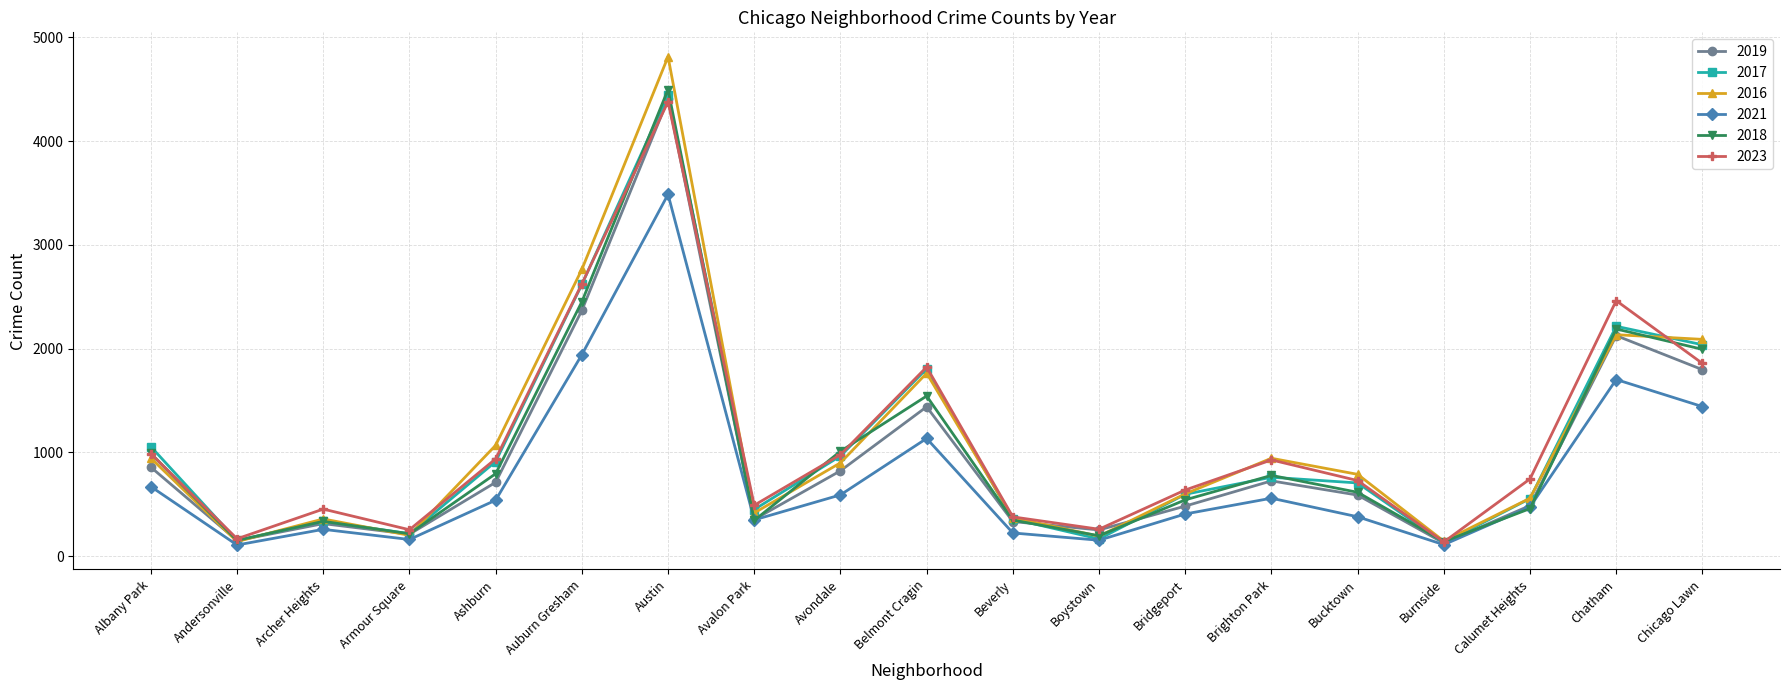

Is the value of 2016 at Chatham greater than the value of 2023 at Auburn Gresham?

No